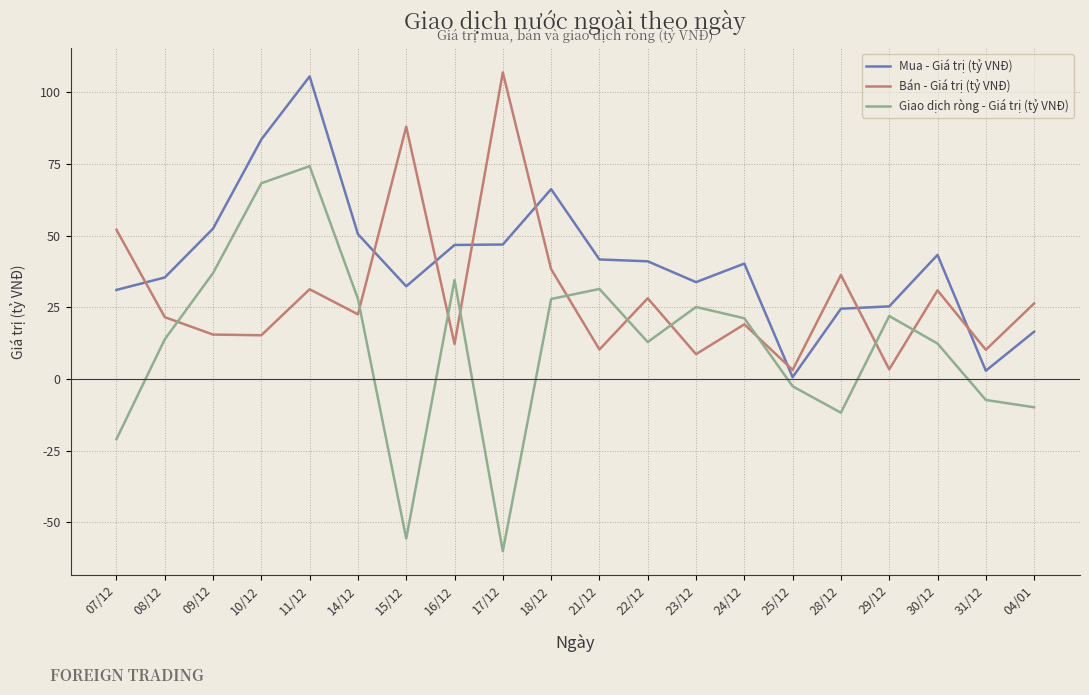

What is the sum of the Mua - Giá trị (tỷ VNĐ) values at 28/12 and 18/12?

90.8